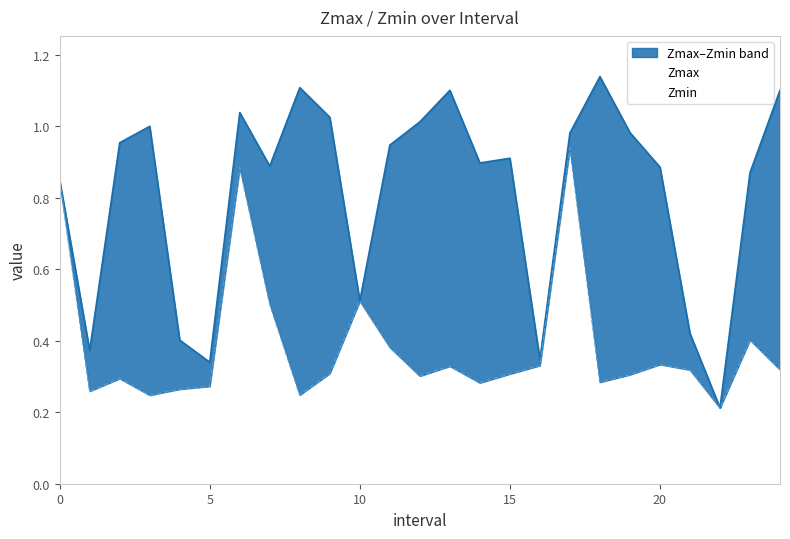

What is the difference between the maximum and minimum values in the Zmax series?

0.9